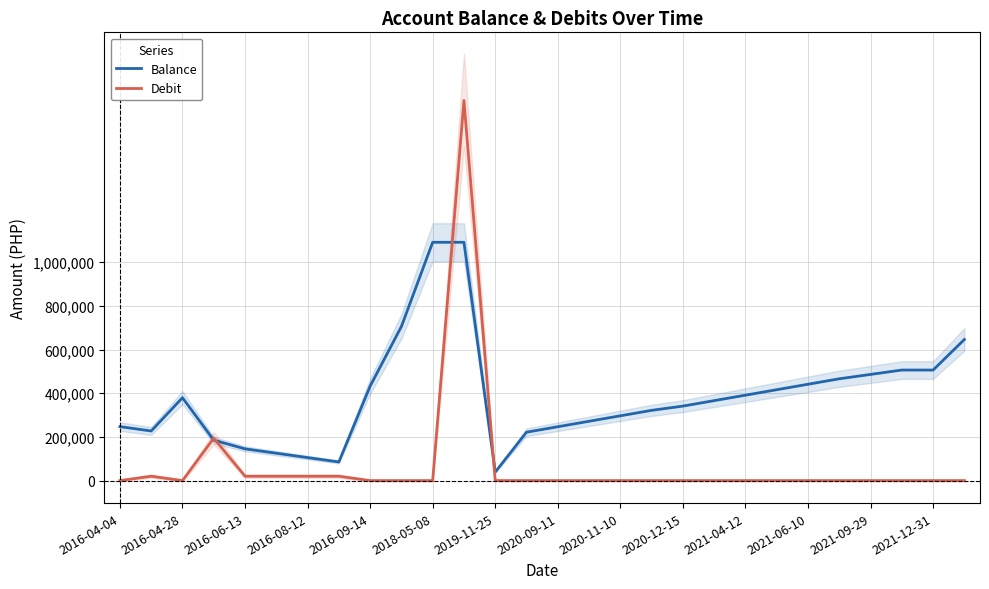

What is the maximum value for Balance?

1090821.7